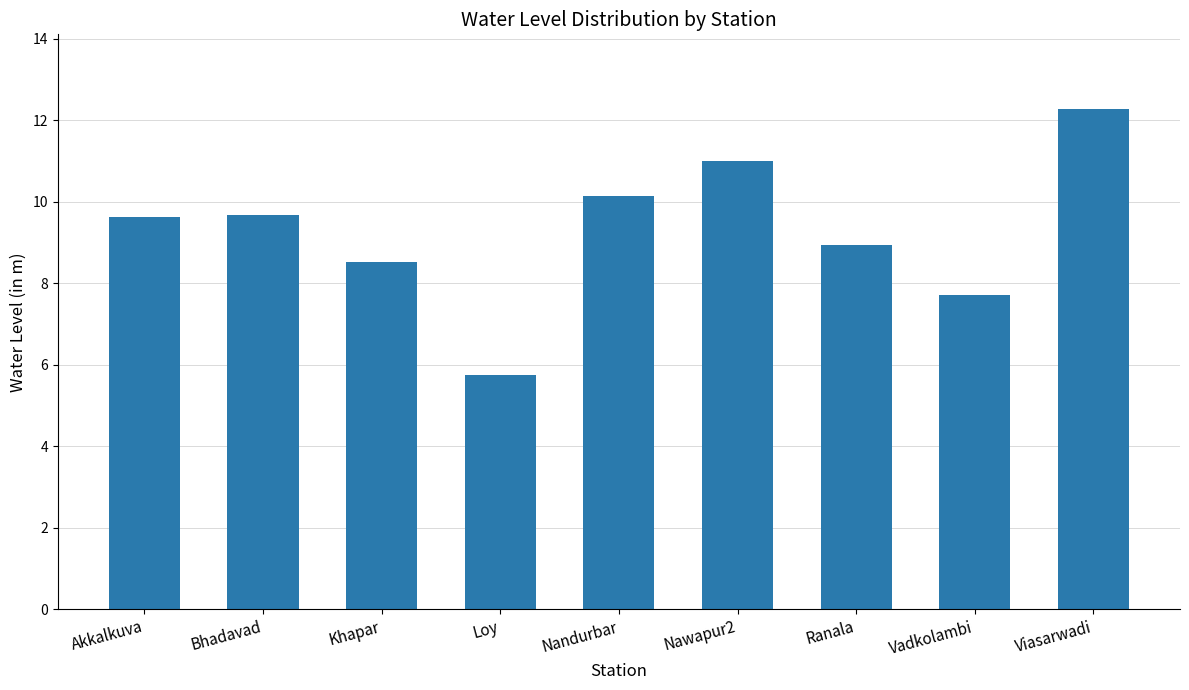

Is it true that the value at Nandurbar is 10.2?

True